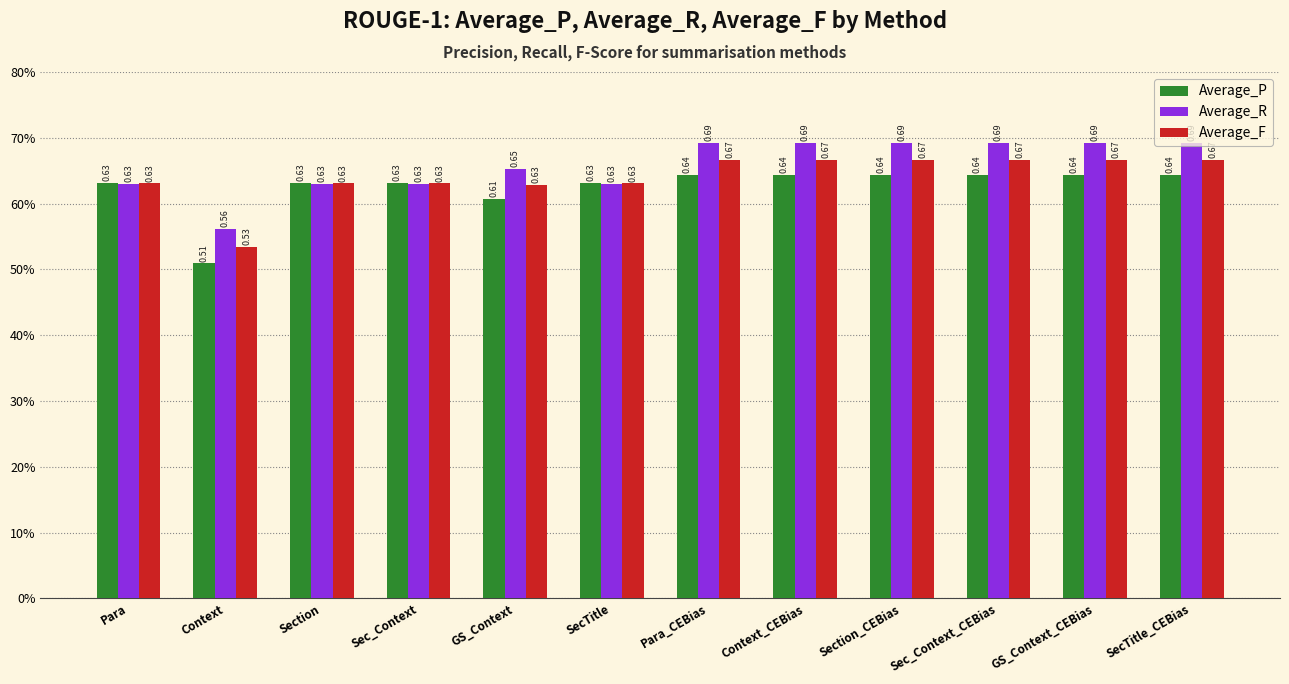

At which label is Average_P closest to 0?

Context